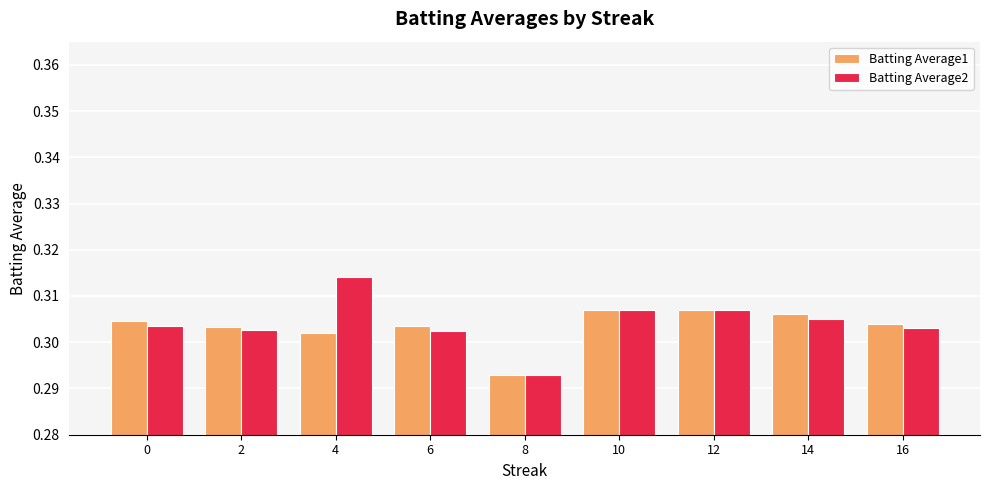

How many bars are there in total?

18